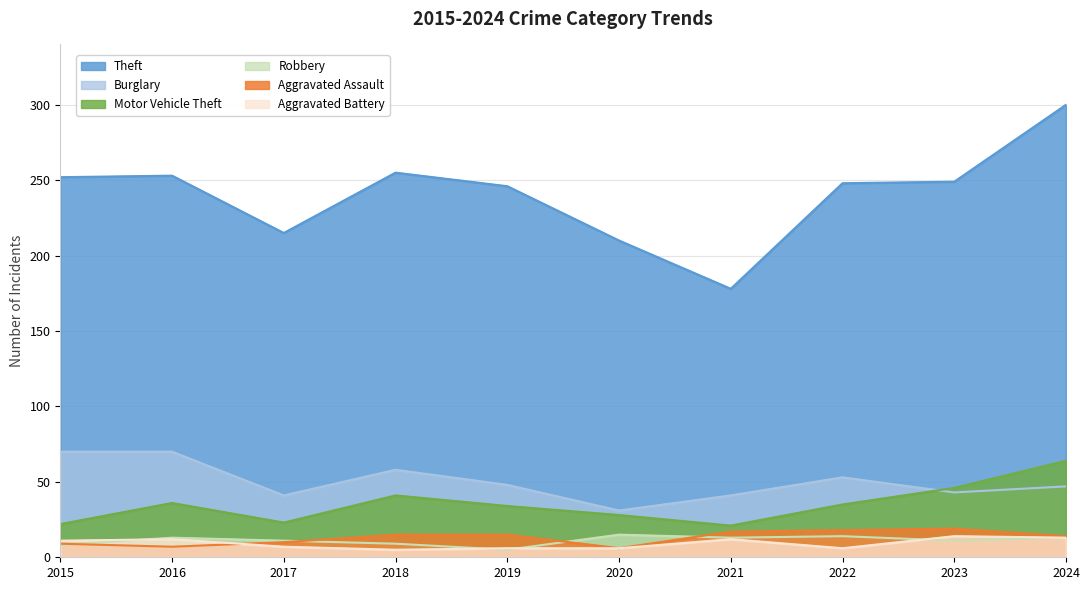

The Theft series shows 255 at 2018. True or false?

True